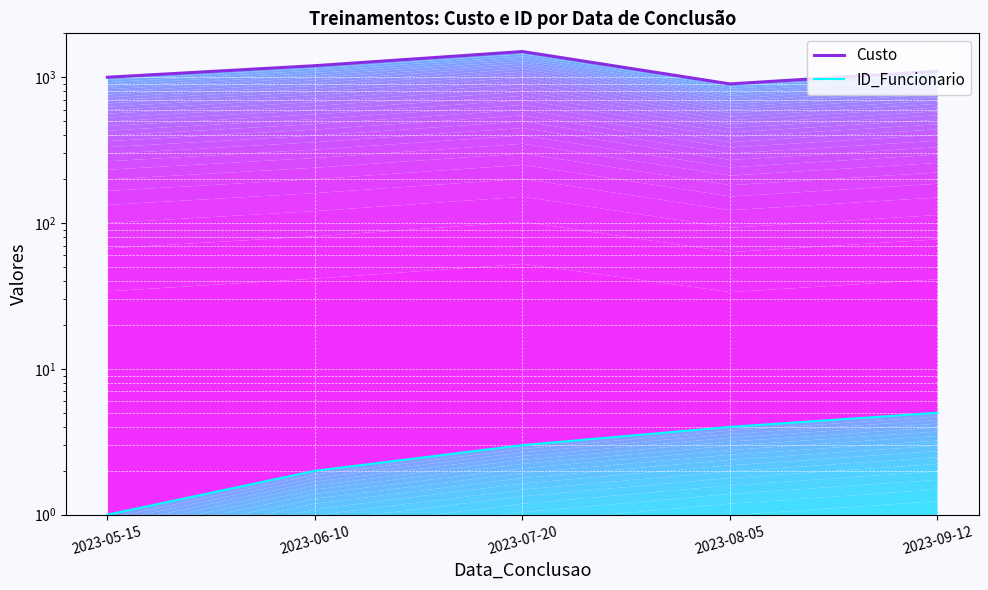

Which label corresponds to the smallest value in the chart?

2023-05-15